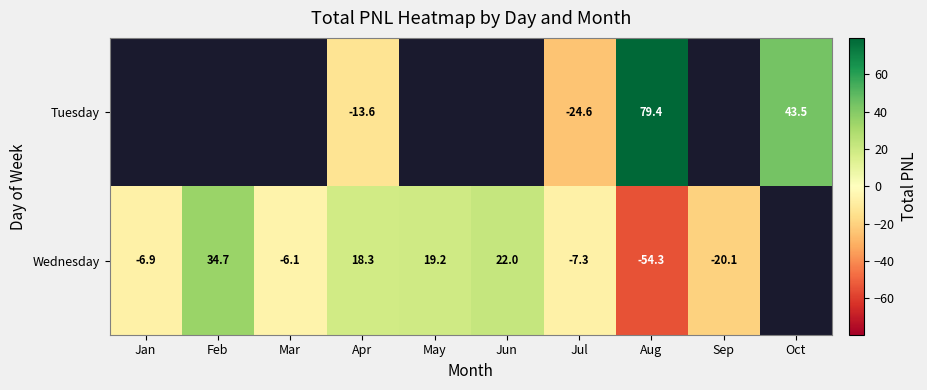

Rank the series at Jul from lowest to highest value.

Tuesday, Wednesday